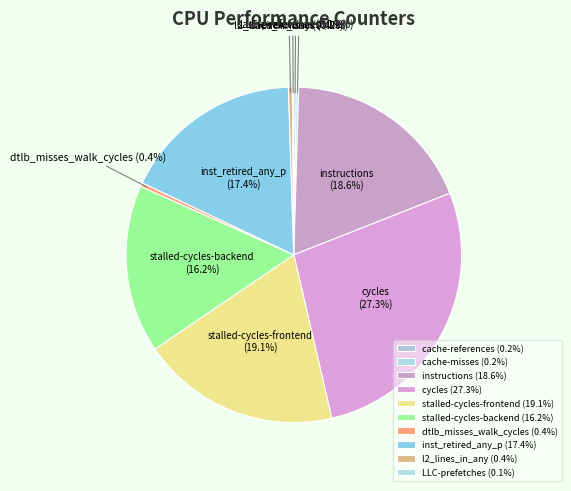

Which slice is the largest?

cycles